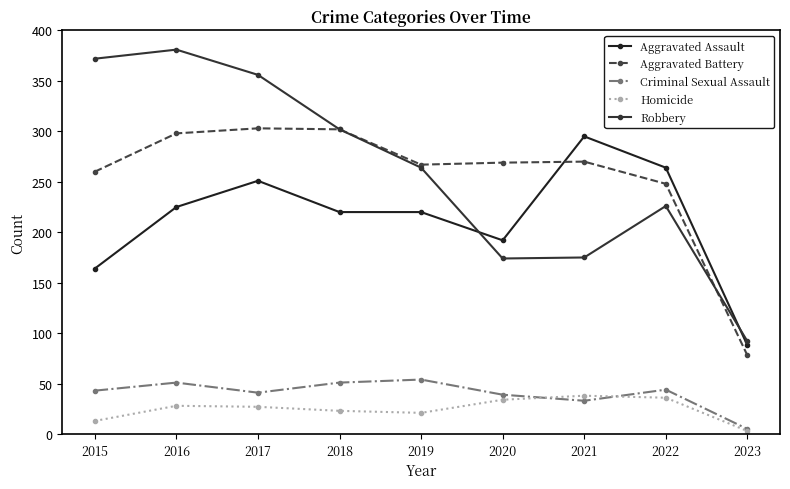

Rank the series at 2020 from lowest to highest value.

Homicide, Criminal Sexual Assault, Robbery, Aggravated Assault, Aggravated Battery